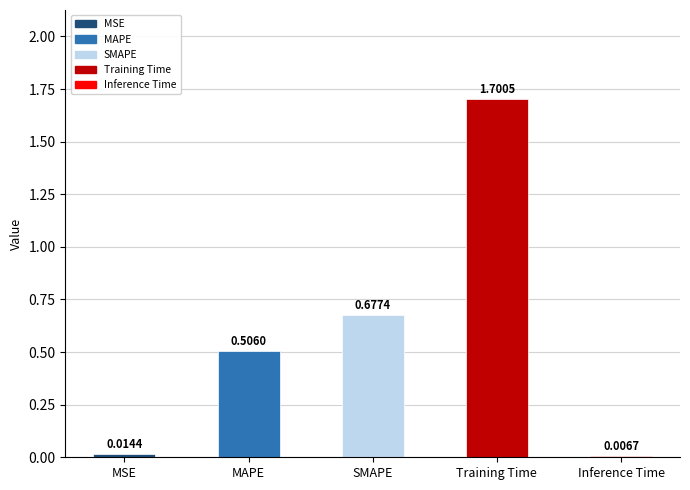

What position from the left is Training Time?

4